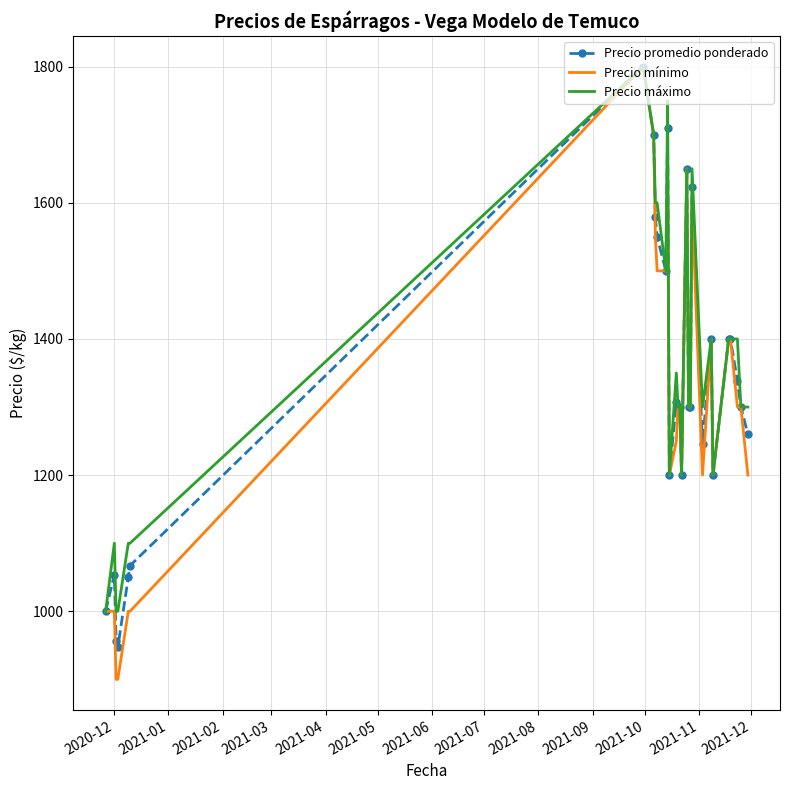

List the series in order of their overall mean, highest first.

Precio máximo, Precio promedio ponderado, Precio mínimo